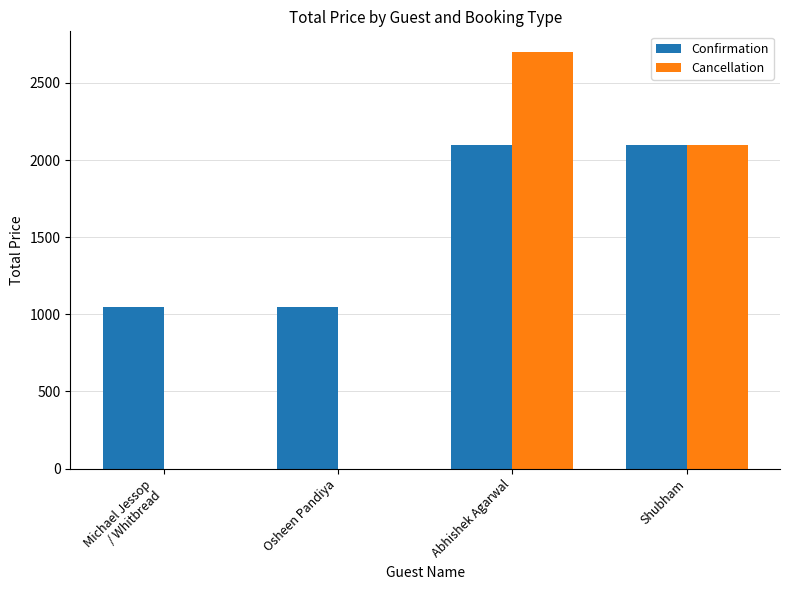

Are the bars grouped side by side (vs. stacked)?

Yes